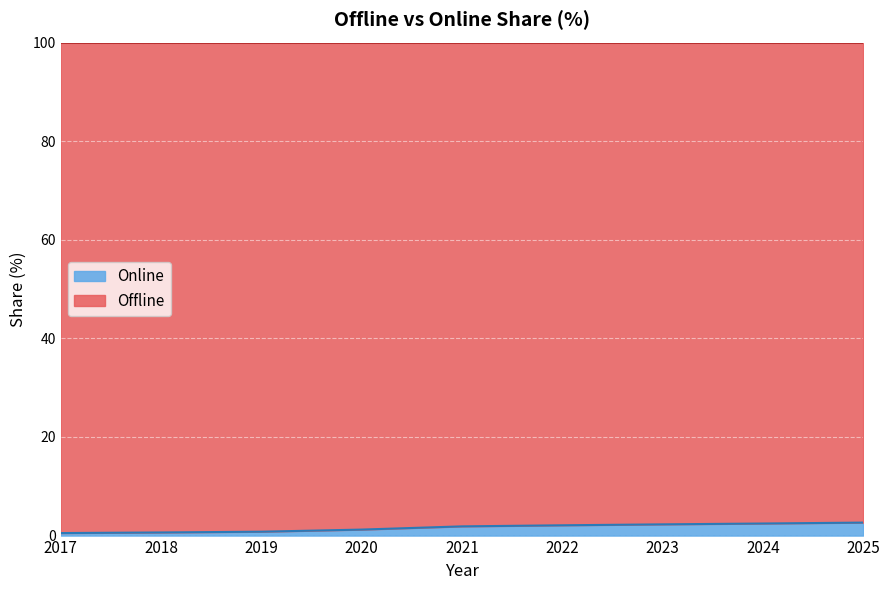

The chart shows a value of 2.8 at 2022. True or false?

False